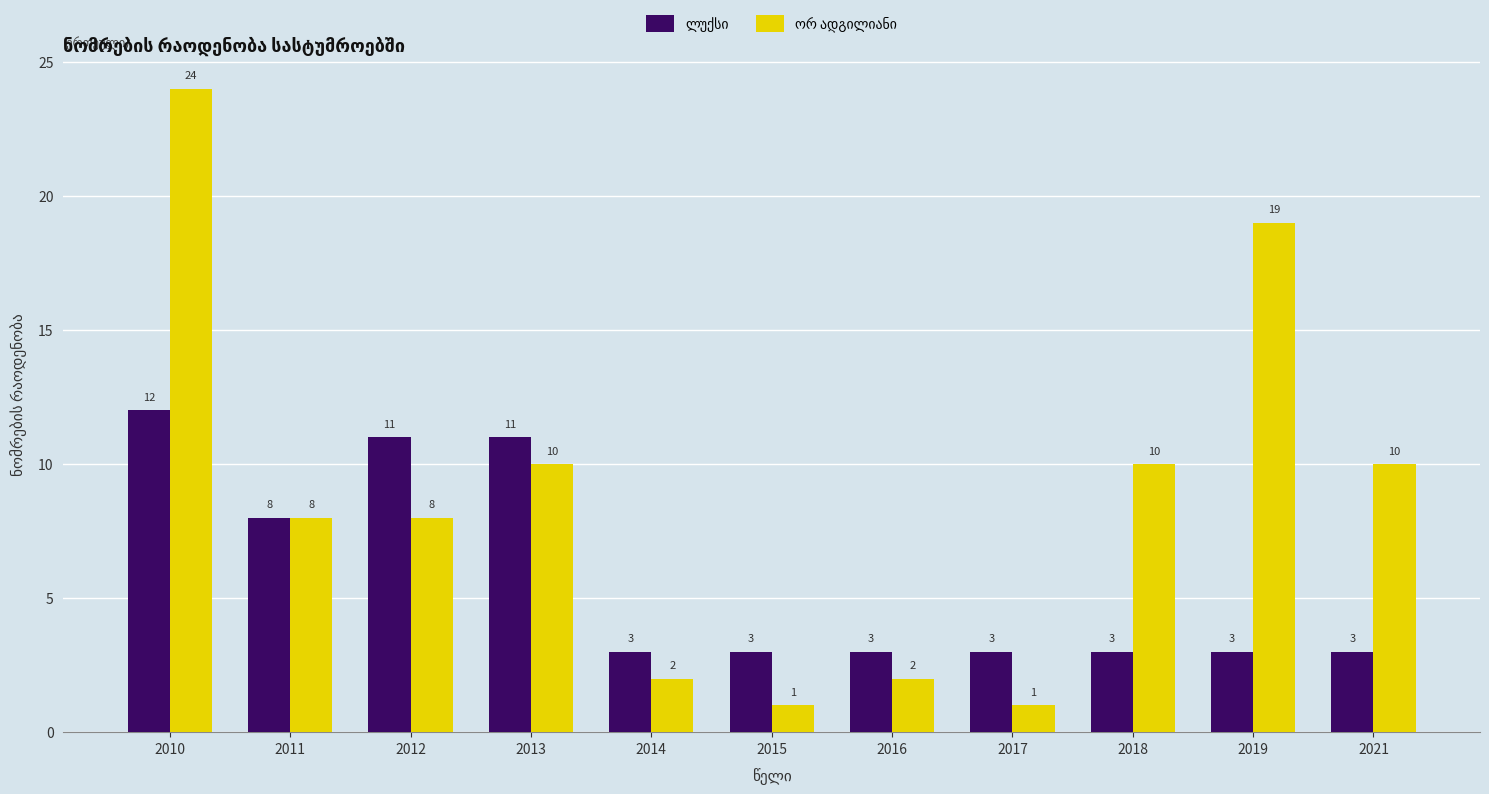

What is the maximum value shown in the chart?

24